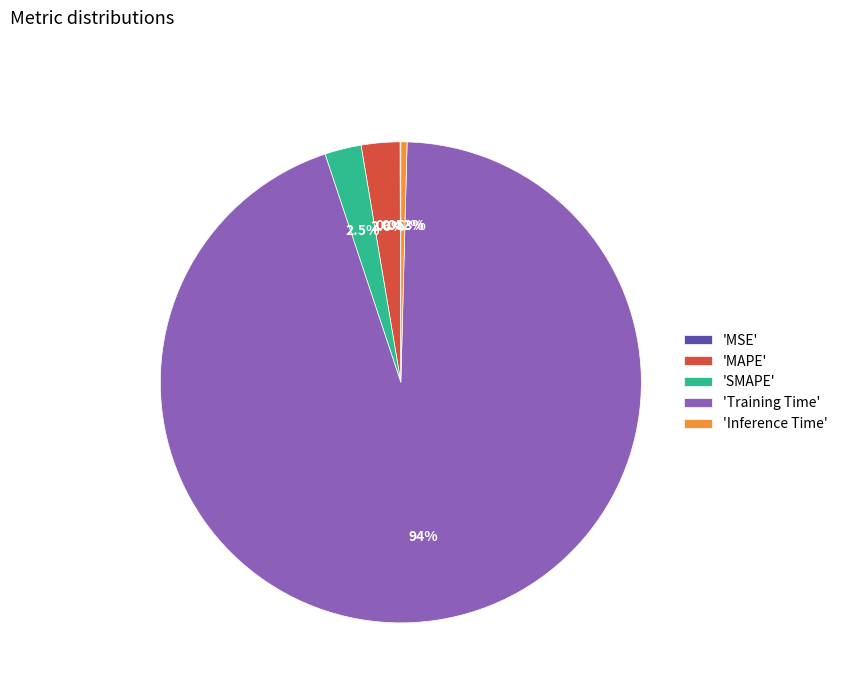

Combined, do 'MAPE' and 'SMAPE' account for over 50%?

No